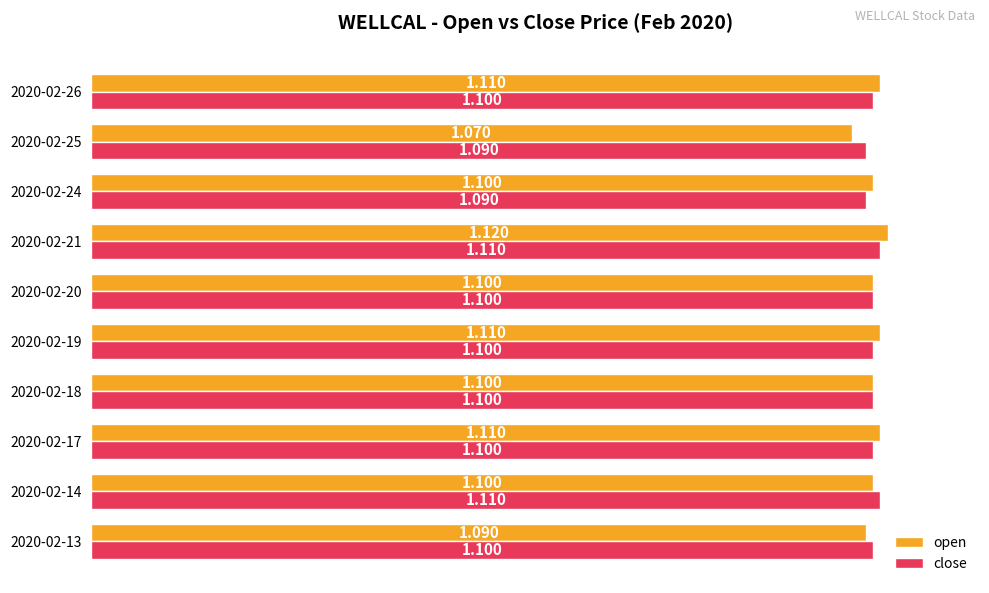

Which label corresponds to the largest value in the chart?

2020-02-21